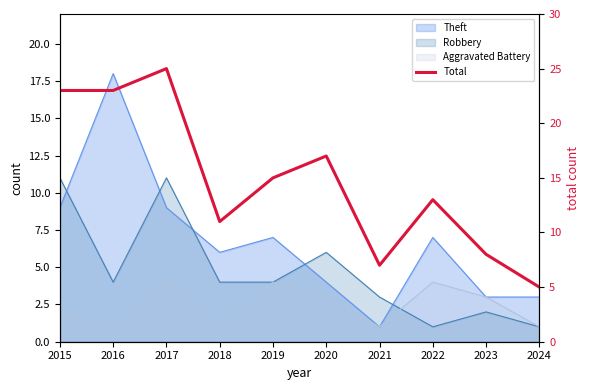

What is the ratio of the value at 2017 to the value at 2016?

1.1